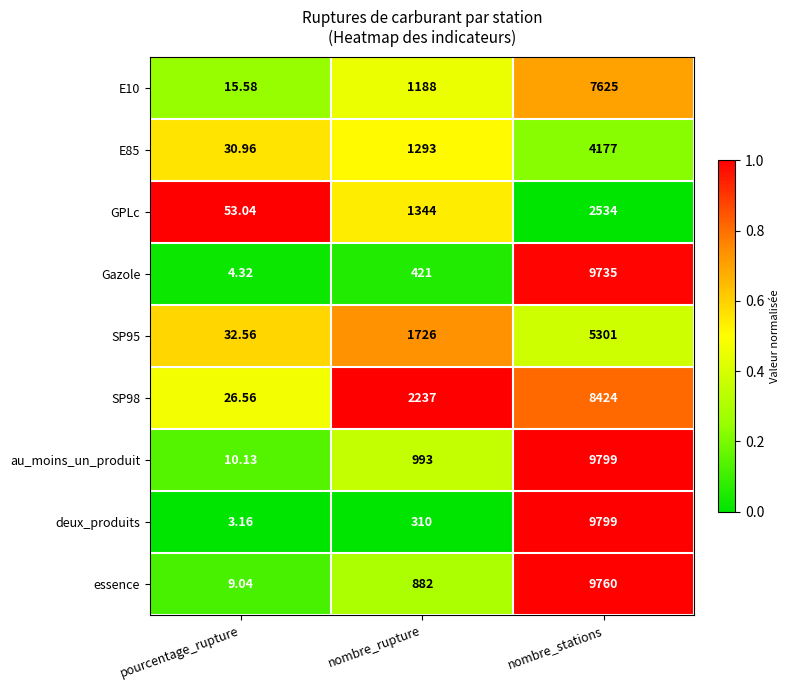

Which series changed the most between pourcentage_rupture and nombre_rupture?

SP98